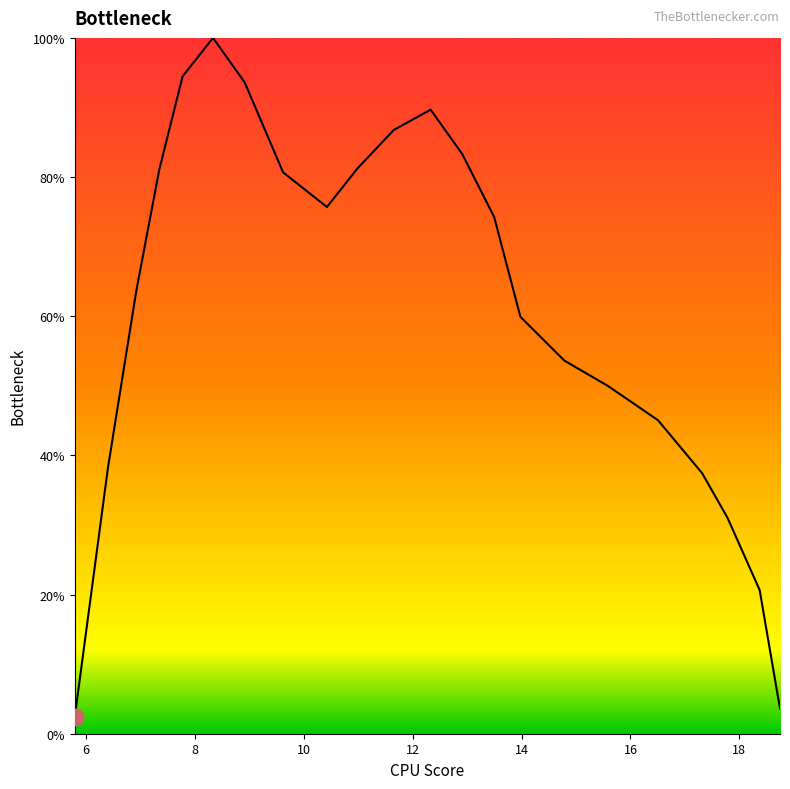

What is the minimum value shown in the chart?

2.4